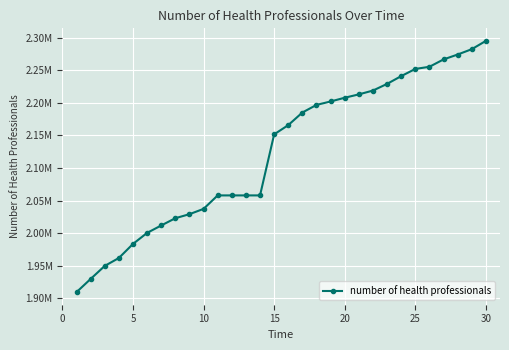

Does the chart have visible grid lines?

Yes